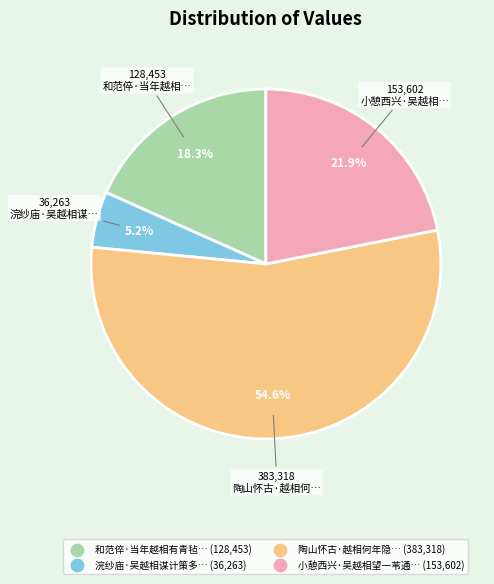

How many slices are in this pie chart?

4